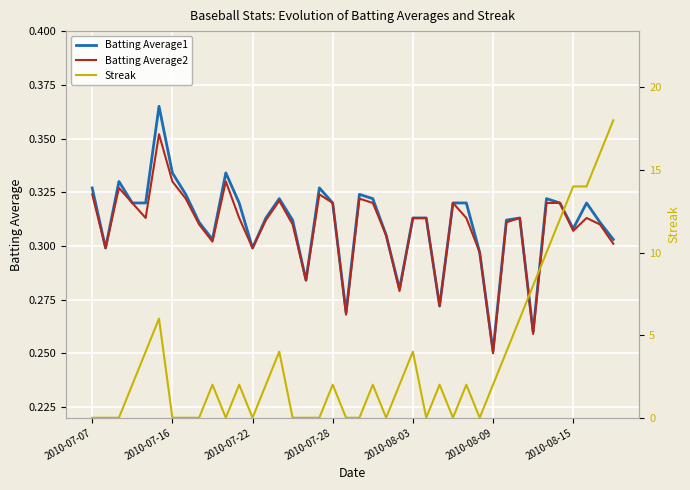

Which series has the widest spread of values?

Streak